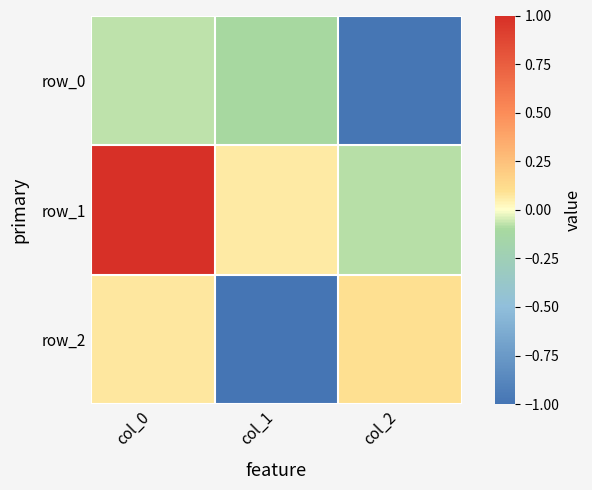

List the labels in order of row_1 value, smallest first.

col_2, col_1, col_0